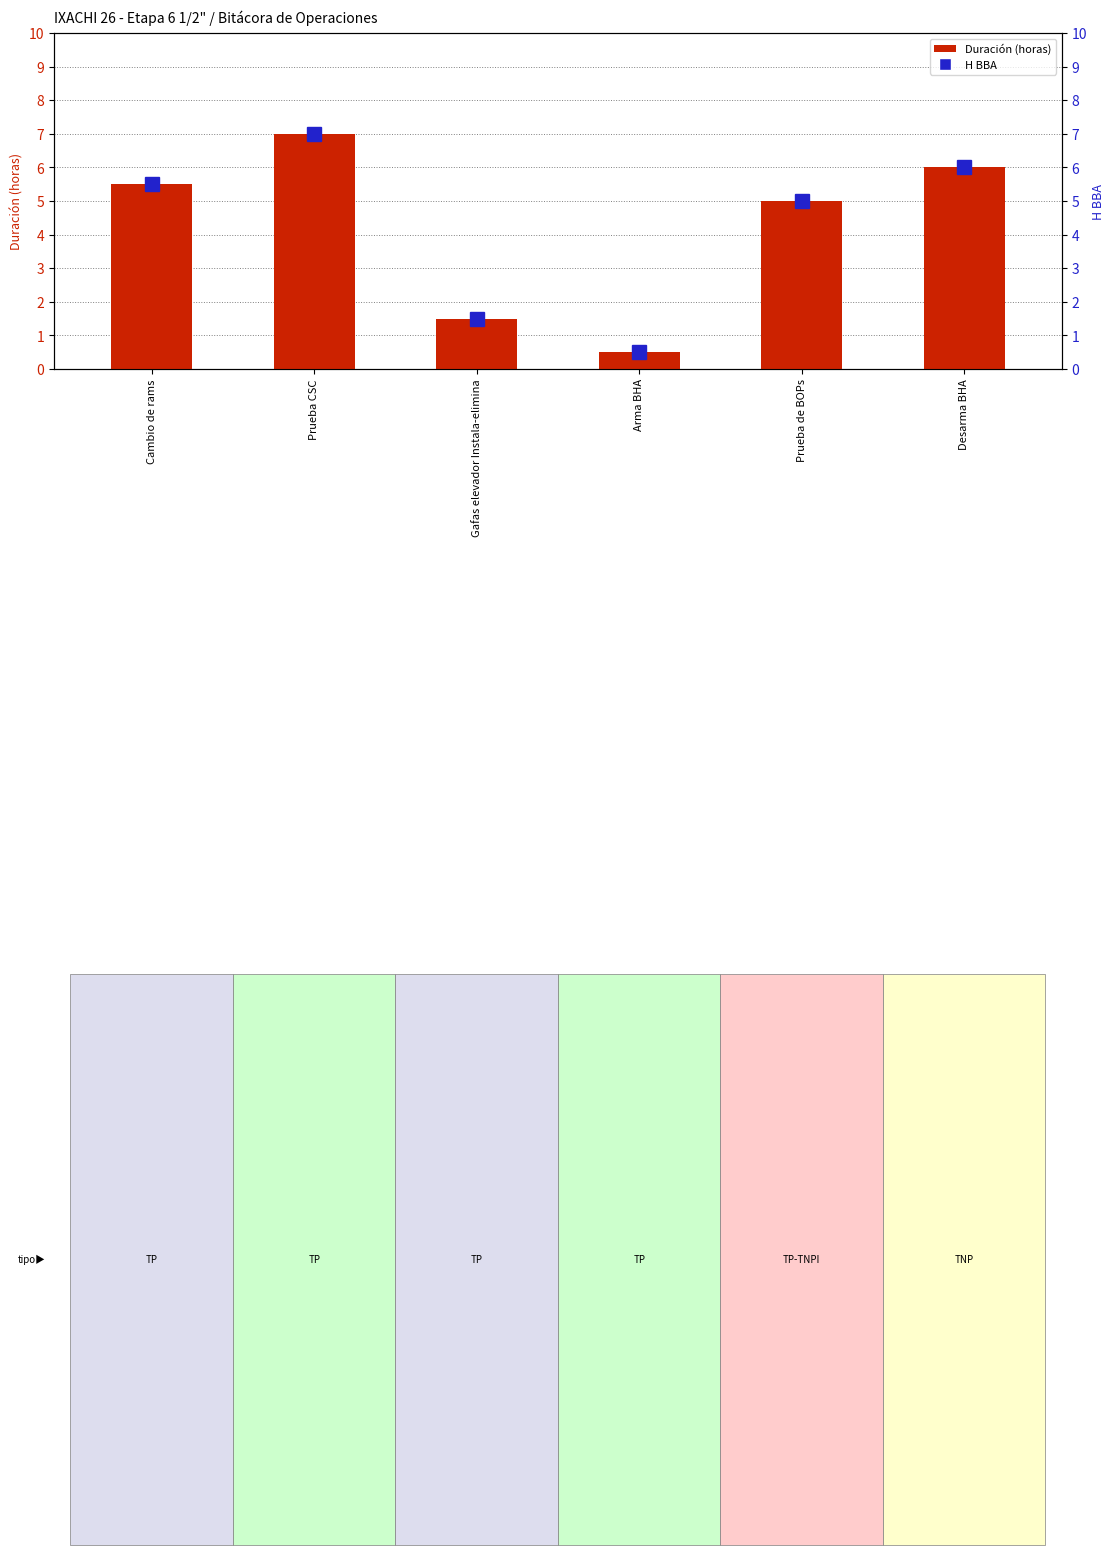

Are the bars horizontal?

No